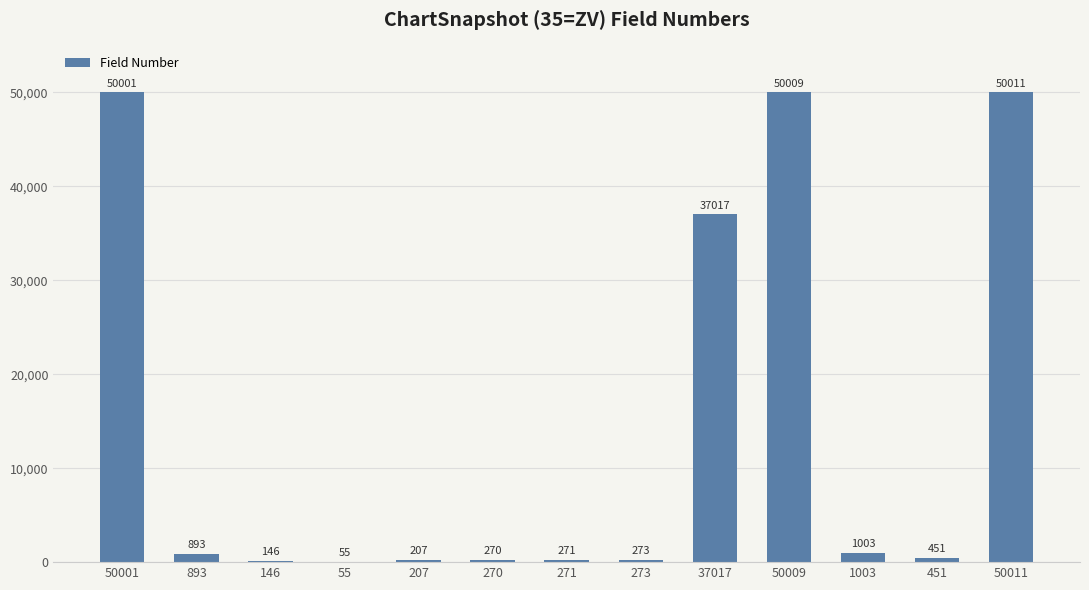

What is the sum of the values at 271 and 207?

478